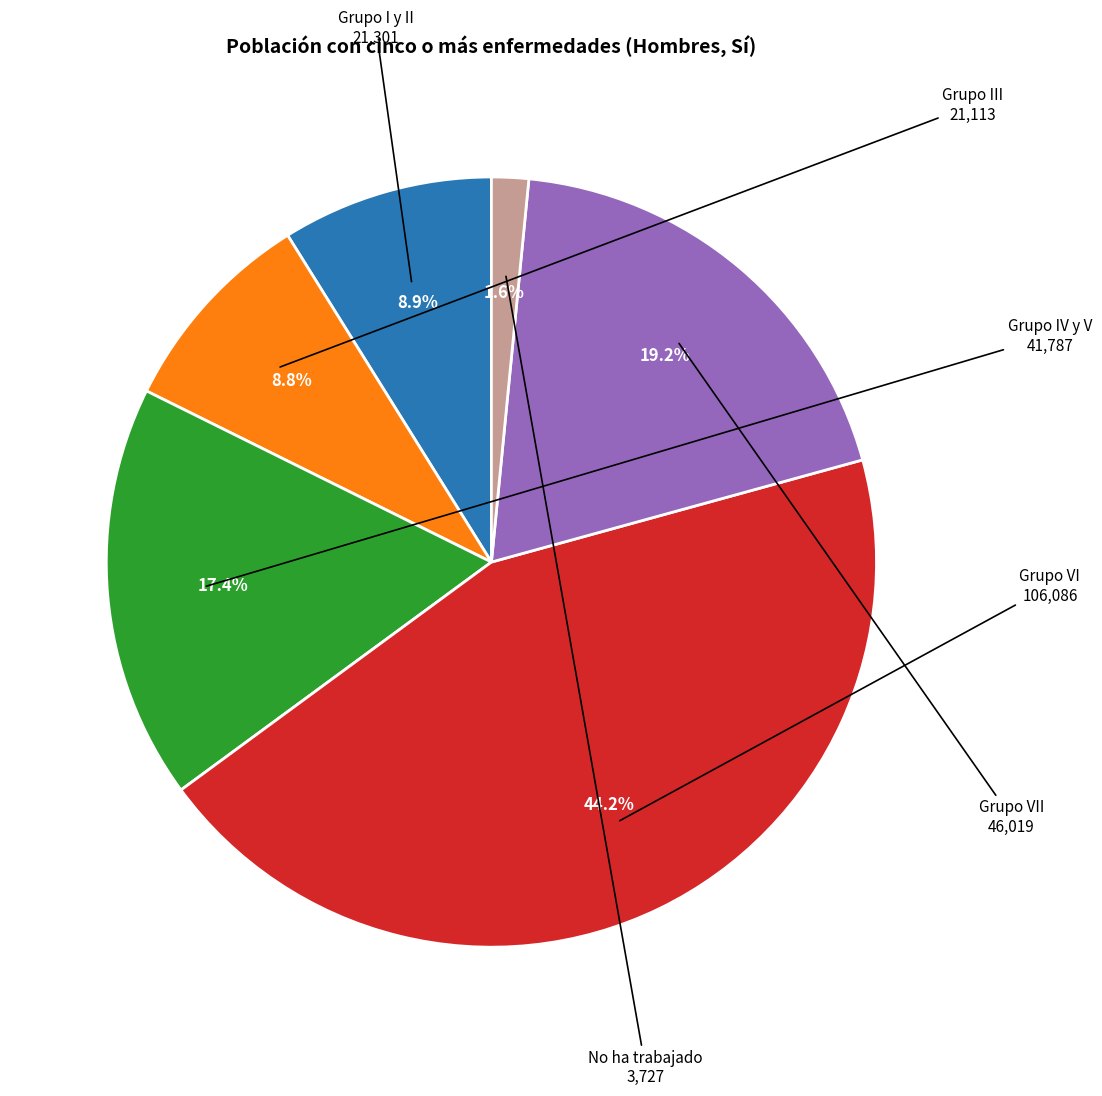

How many segments does this pie chart have?

6